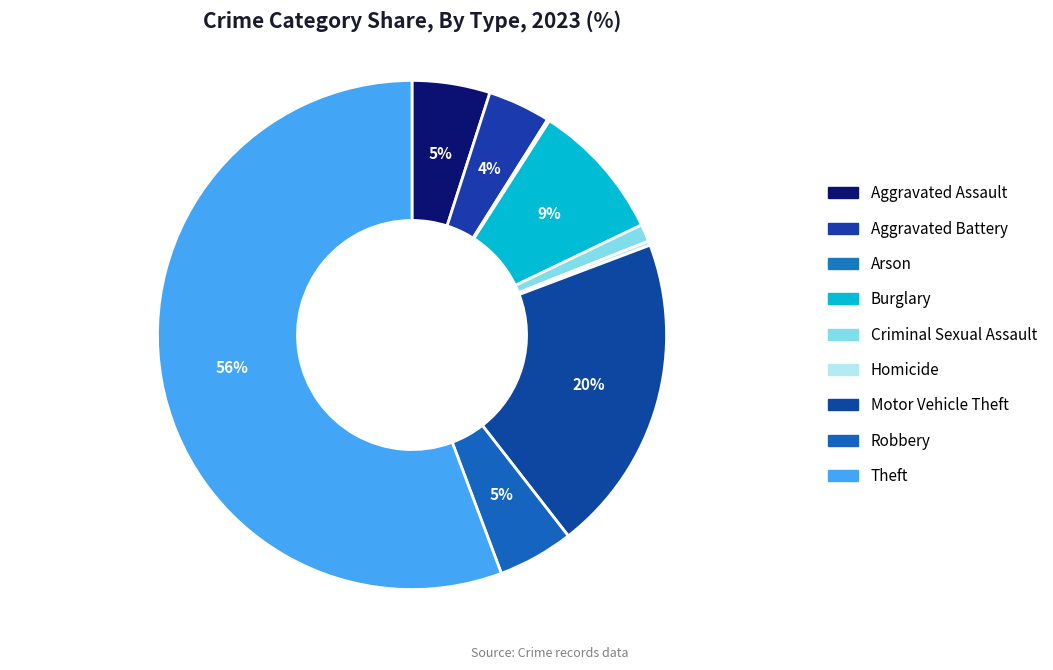

True or false: Arson accounts for 8% of the total.

False